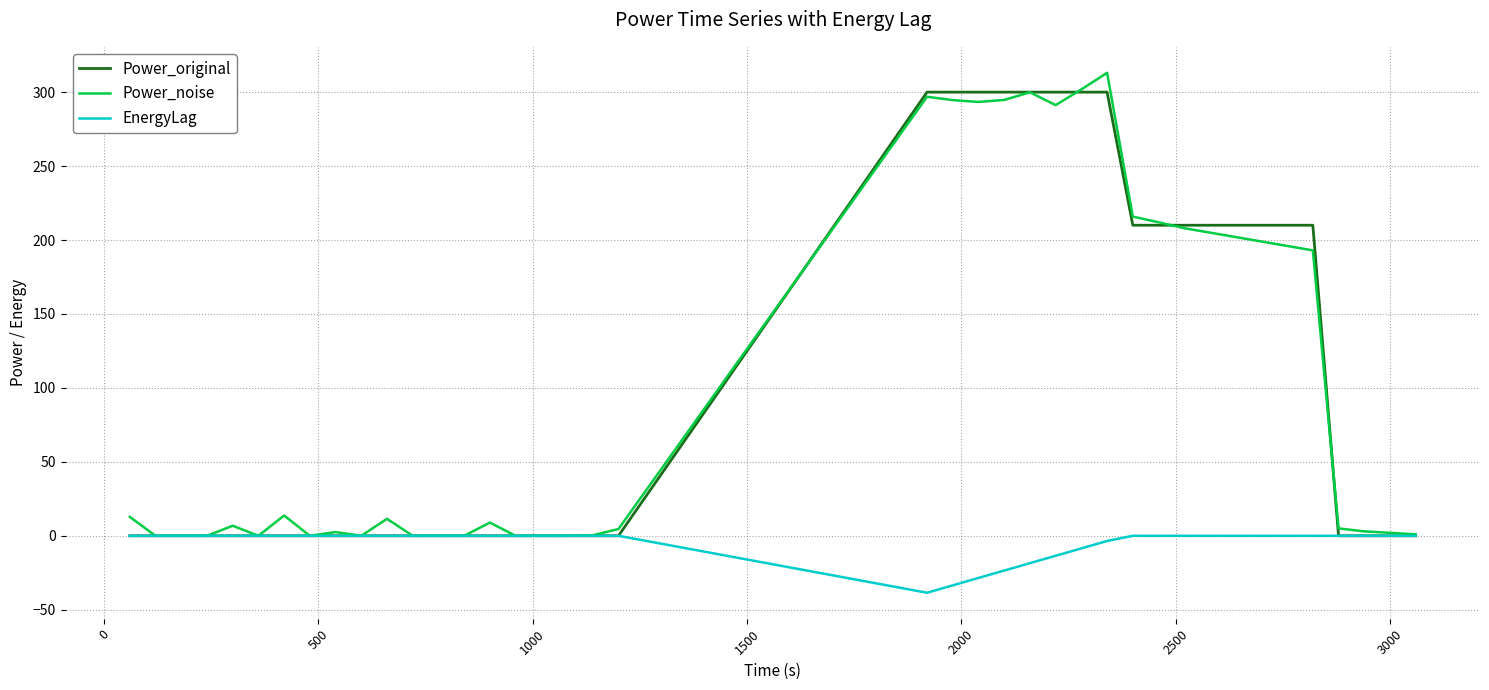

What is the highest value of the Power_noise series?

313.1